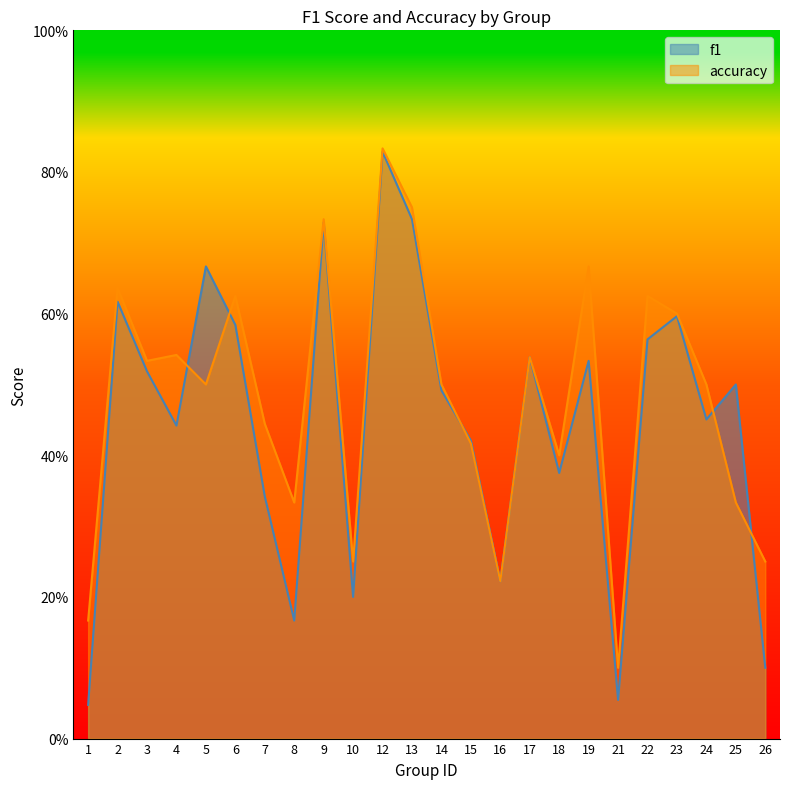

What are all the series names shown in the legend?

f1, accuracy